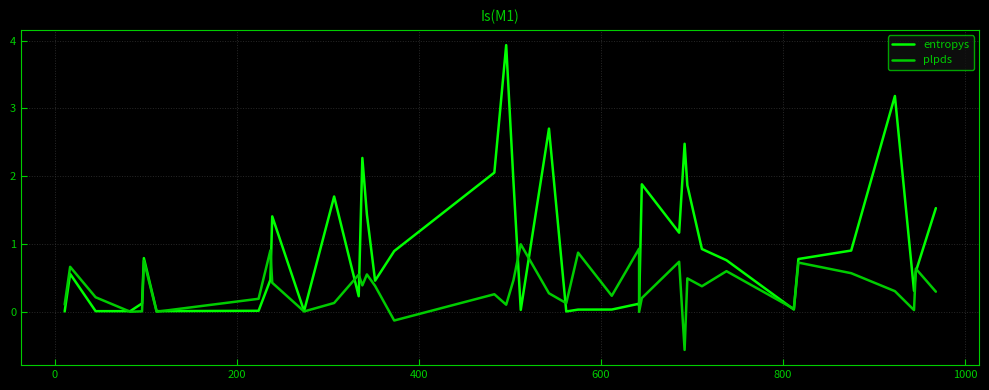

List the series in order of their overall mean, lowest first.

plpds, entropys